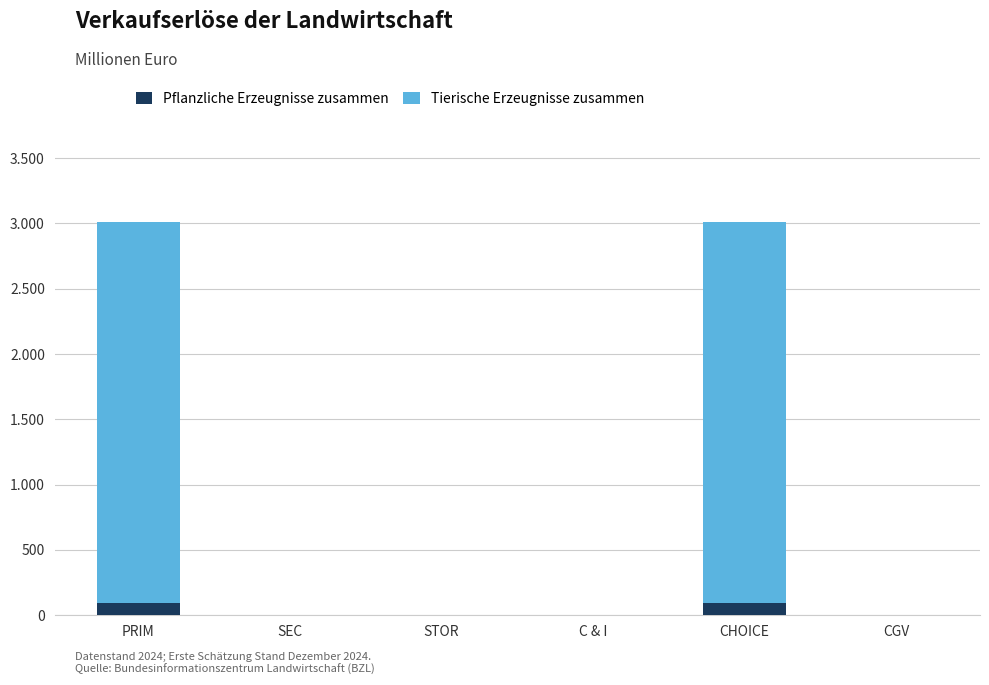

What are all the series names shown in the legend?

Pflanzliche Erzeugnisse zusammen, Tierische Erzeugnisse zusammen